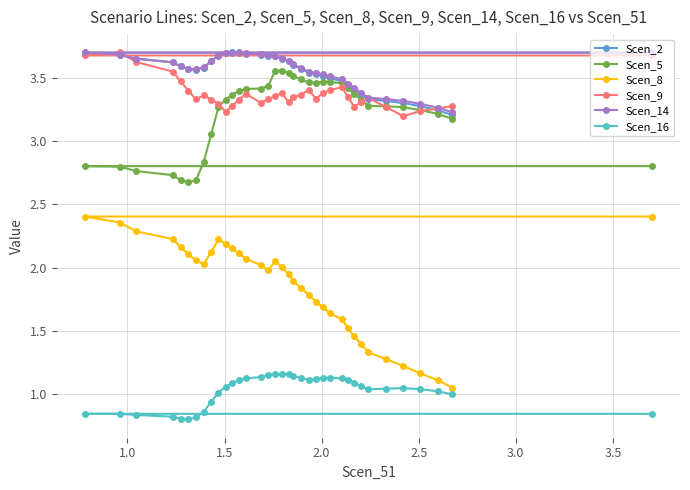

How many lines are shown in the chart?

6